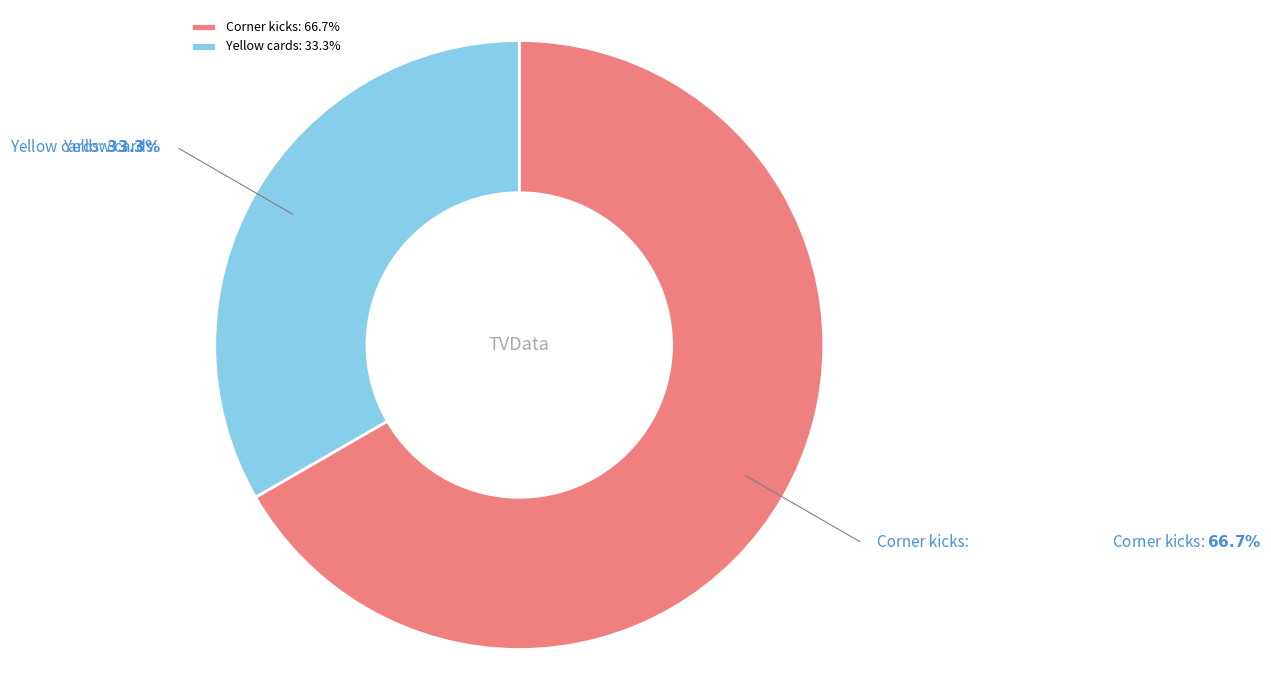

Approximately how many times larger is the value at Yellow cards compared to Corner kicks?

0.5